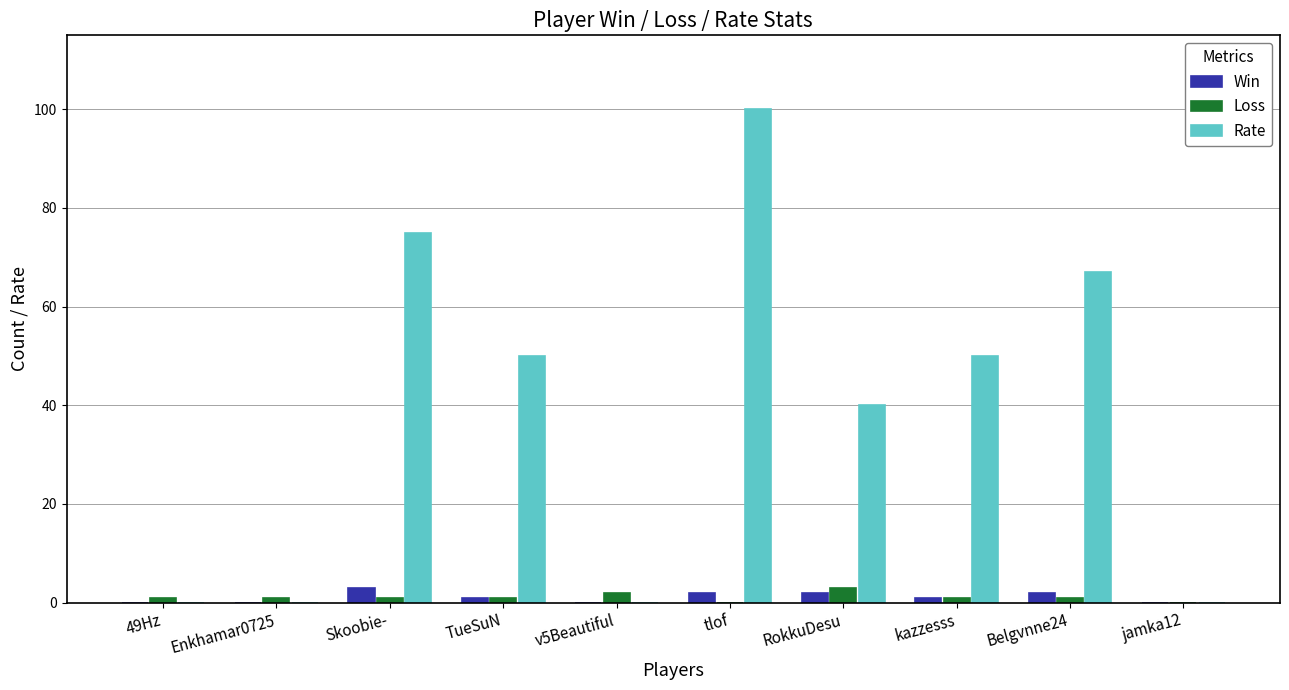

True or false: Rate has a value of 0 at 49Hz.

True